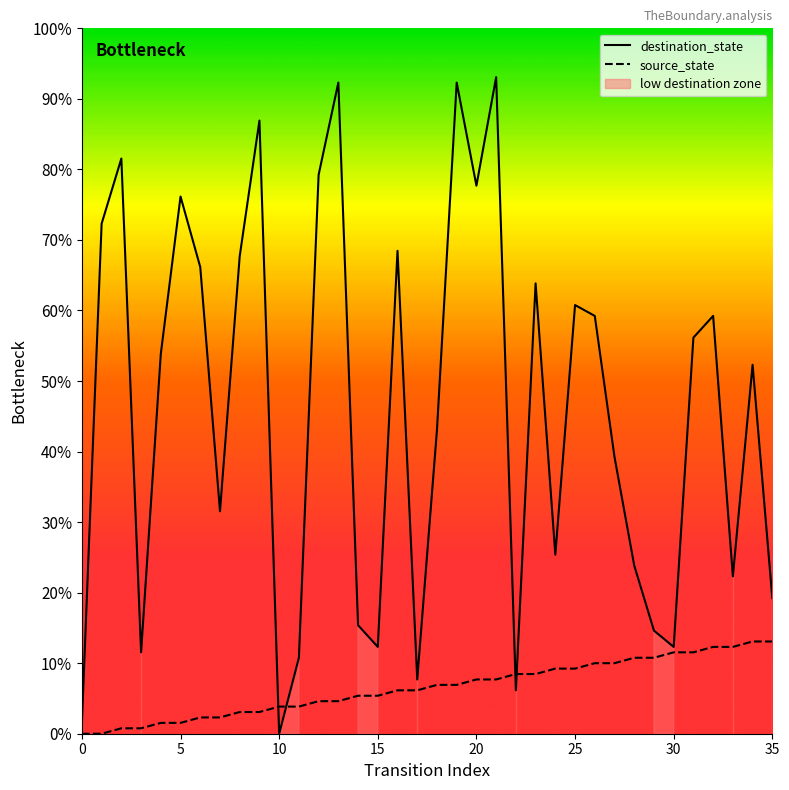

What are all the series names shown in the legend?

destination_state, source_state